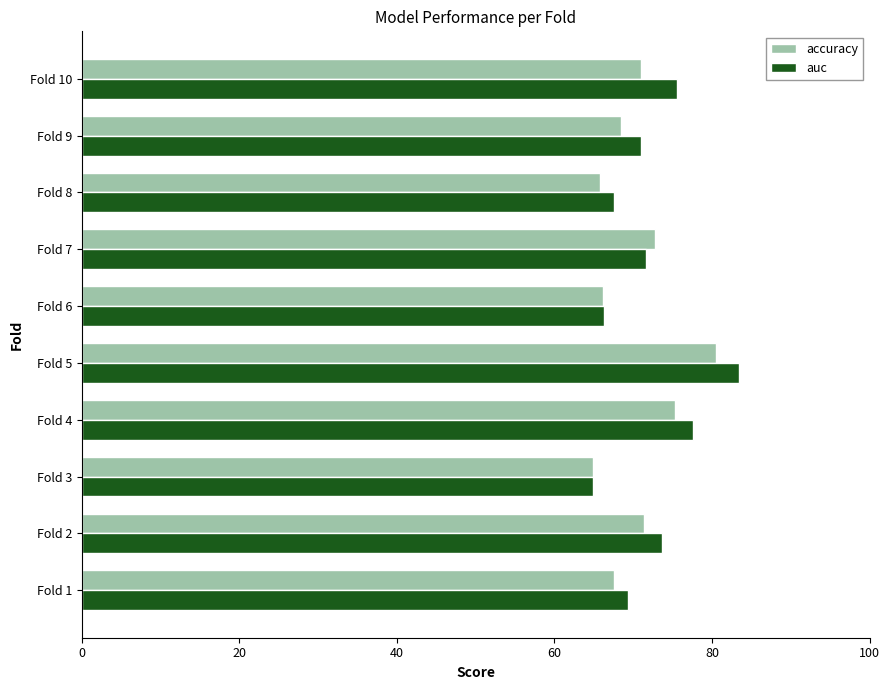

The accuracy series shows 139.6 at Fold 5. True or false?

False